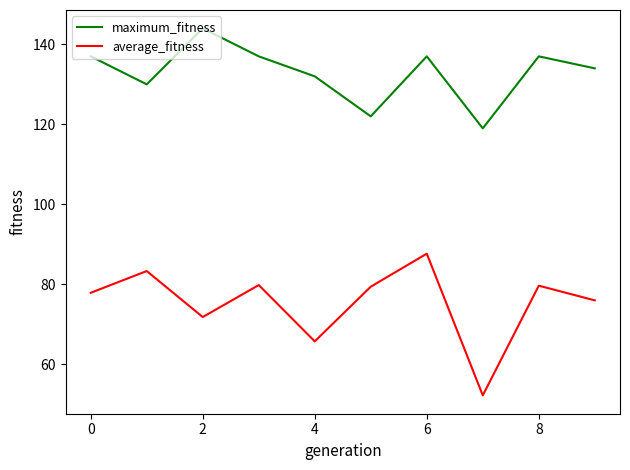

Which series has the largest range (max minus min)?

average_fitness